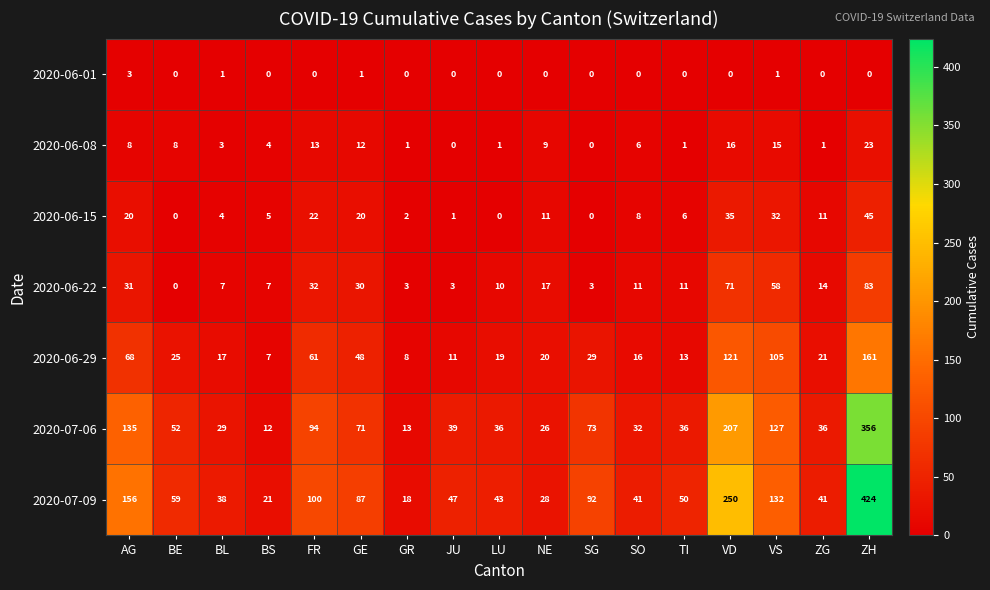

What value does the 2020-07-06 series have at VS, to the nearest 50?

150